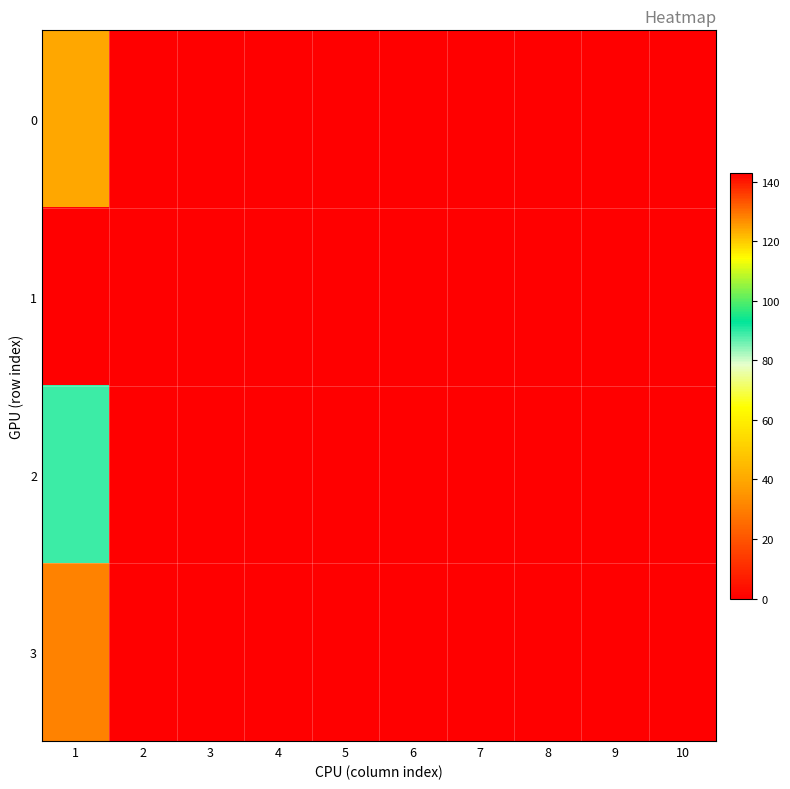

Which series has the largest total across all categories?

1